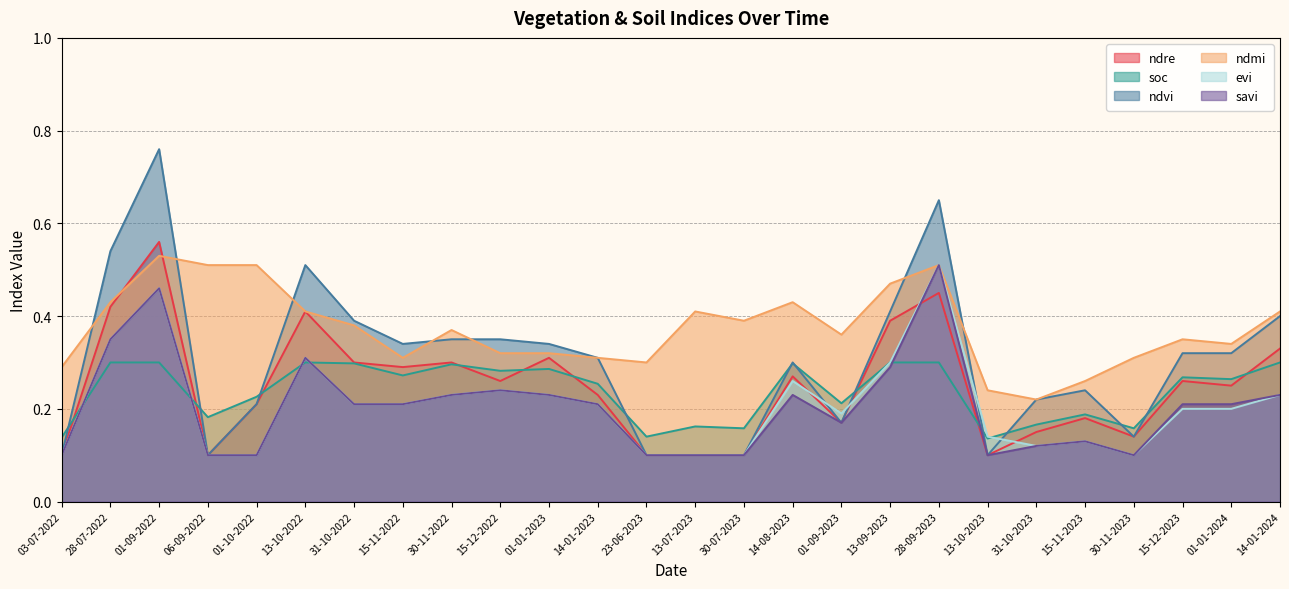

Between which two adjacent categories do evi and soc first intersect?

03-07-2022 and 28-07-2022